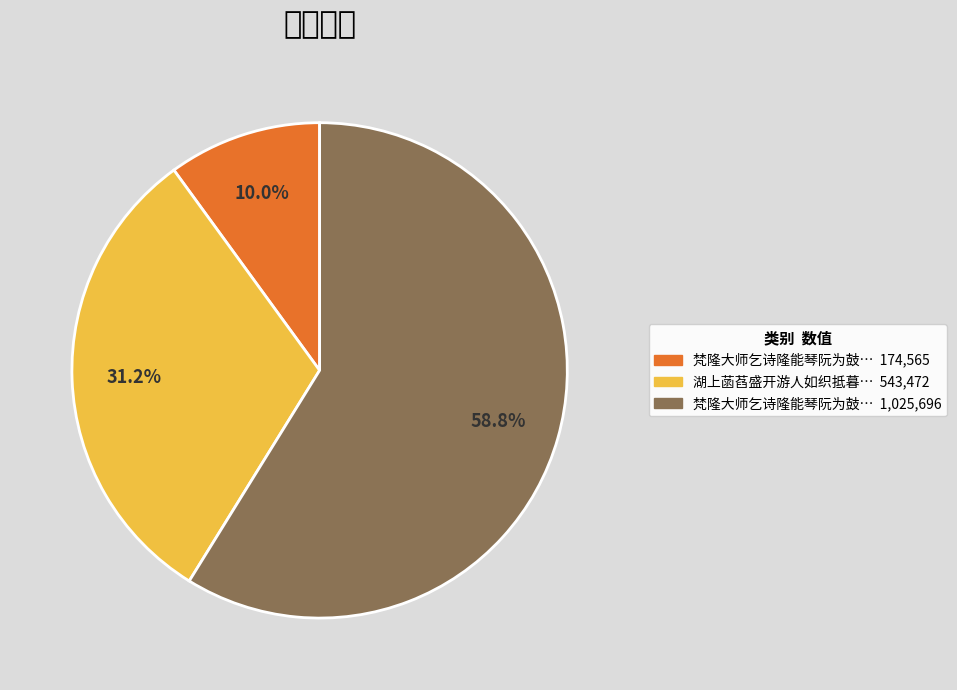

Is there any slice that represents more than half of the pie?

Yes